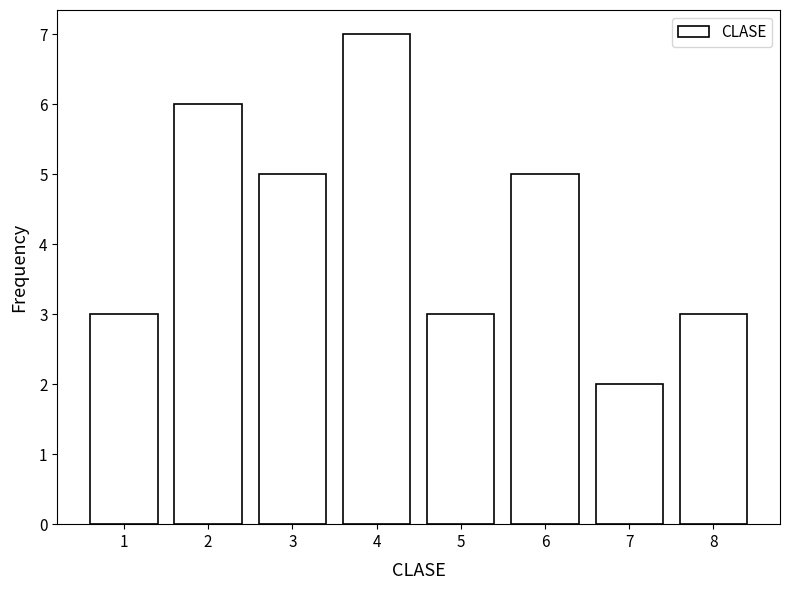

Reading right to left, extract all data points from this chart.

8=3	7=2	6=5	5=3	4=7	3=5	2=6	1=3